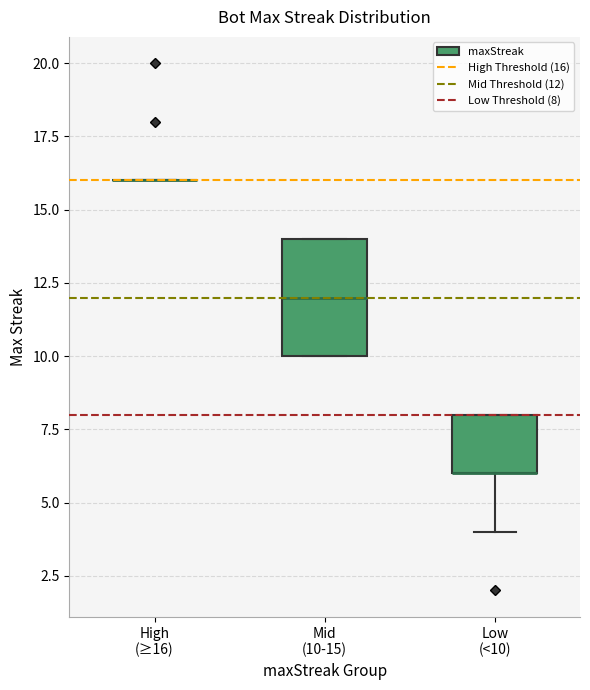

Reading left to right, transcribe this box plot: for each box, give where its median line is, the range the box spans, and where its two whiskers end, as read against the y-axis. The values are not printed on the chart, so give them approximately, as read against the axis.

High (≥16): box collapsed to a line at 16, whiskers 16 to 16
Mid (10-15): median 12, box 10 to 14, whiskers 10 to 14
Low (<10): median 6 (drawn on the box's lower edge), box 6 to 8, whiskers 4 to 8